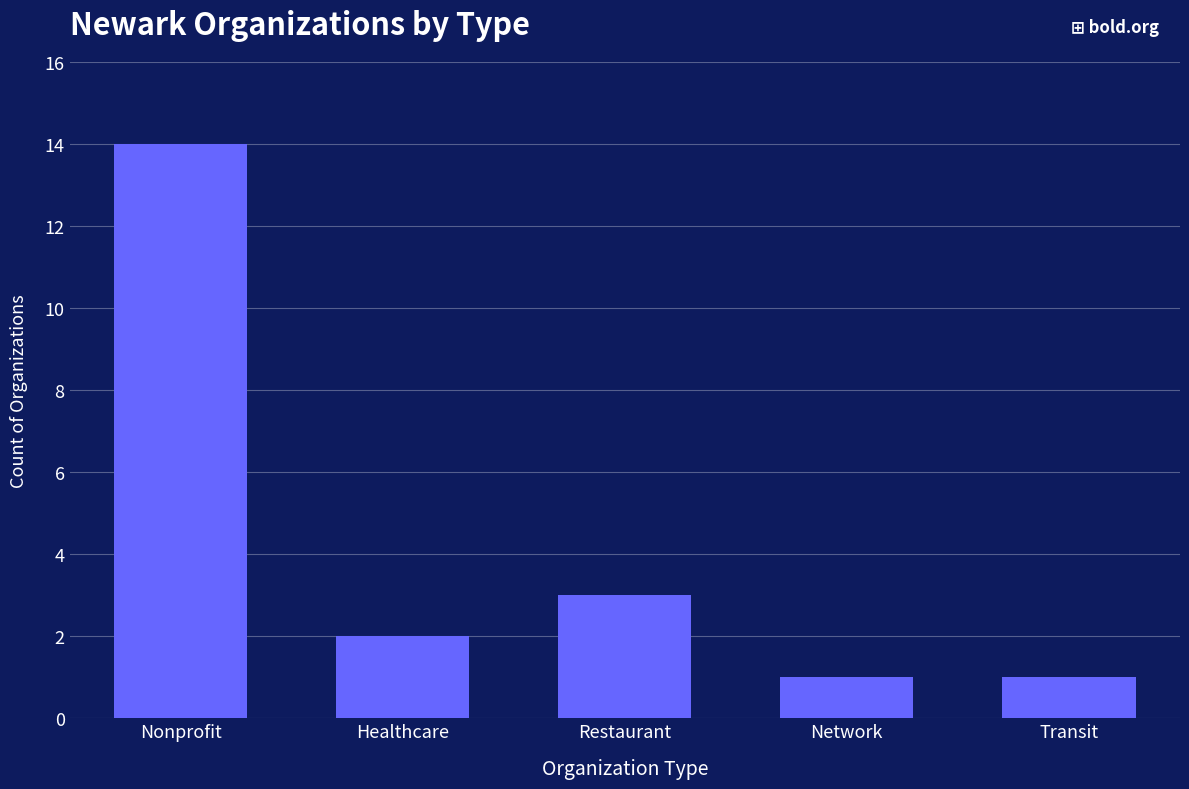

How many data points are less than 2?

2